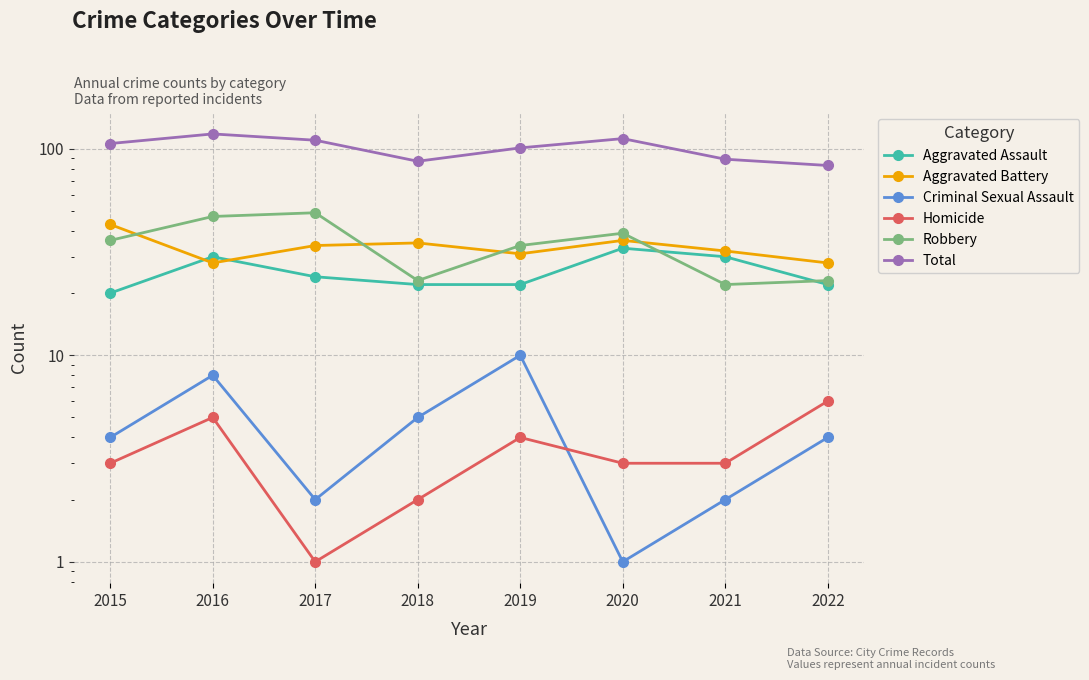

Which series has the largest total across all categories?

Total